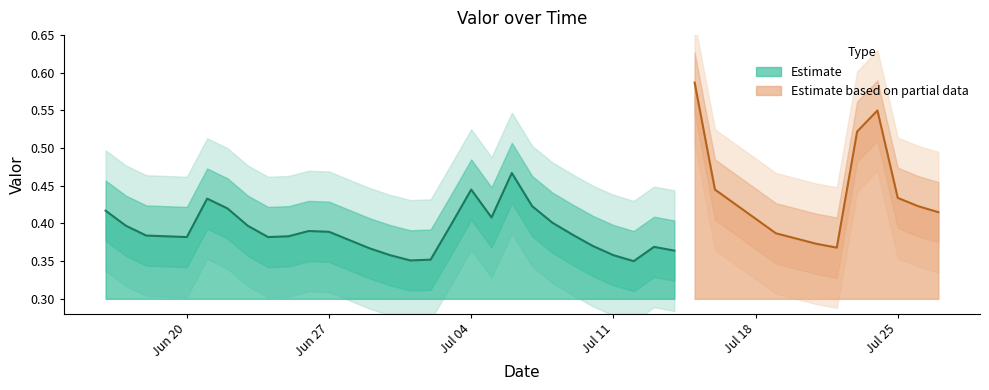

The Estimate series shows 0.6 at Jul 11. True or false?

False